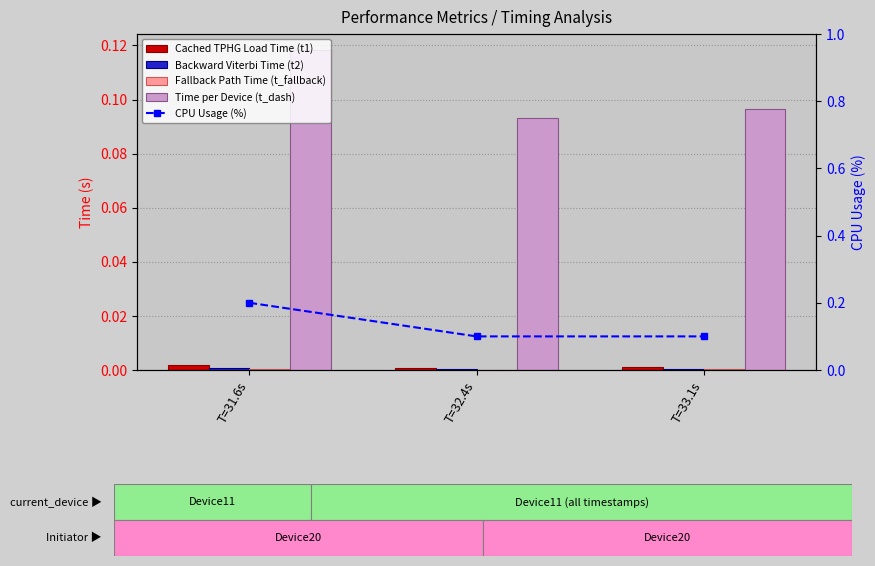

What is the label of the 2nd bar from the left?

T=32.4s